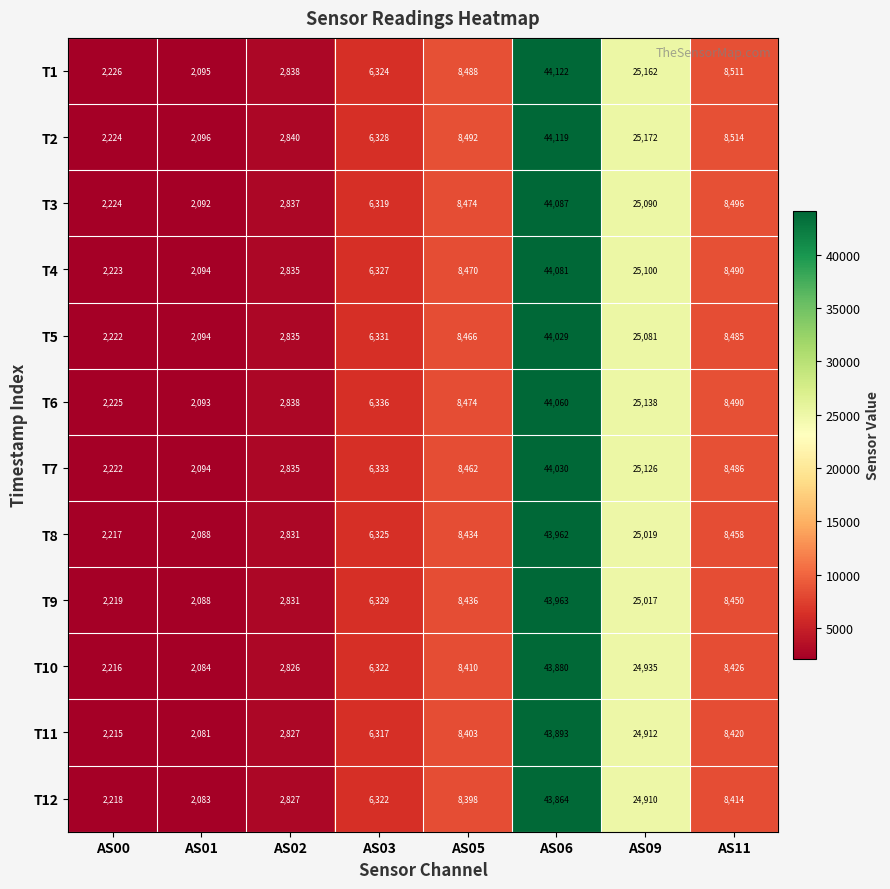

At which category is the sum across all series the highest?

AS06